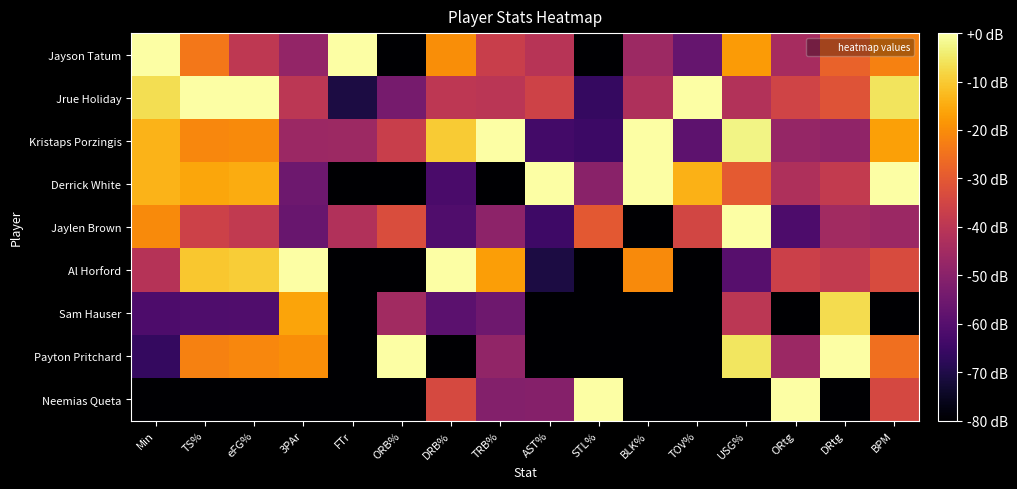

Reading left to right, what are all the values shown in this chart?

Jayson Tatum: Min=1.0	TS%=0.7	eFG%=0.5	3PAr=0.4	FTr=1.0	ORB%=0.0	DRB%=0.8	TRB%=0.5	AST%=0.5	STL%=0.0	BLK%=0.4	TOV%=0.3	USG%=0.8	ORtg=0.4	DRtg=0.7	BPM=0.7
Jrue Holiday: Min=0.9	TS%=1.0	eFG%=1.0	3PAr=0.5	FTr=0.1	ORB%=0.3	DRB%=0.5	TRB%=0.5	AST%=0.6	STL%=0.2	BLK%=0.5	TOV%=1.0	USG%=0.5	ORtg=0.6	DRtg=0.6	BPM=0.9
Kristaps Porzingis: Min=0.8	TS%=0.7	eFG%=0.7	3PAr=0.4	FTr=0.4	ORB%=0.5	DRB%=0.9	TRB%=1.0	AST%=0.2	STL%=0.2	BLK%=1.0	TOV%=0.3	USG%=1.0	ORtg=0.4	DRtg=0.4	BPM=0.8
Derrick White: Min=0.8	TS%=0.8	eFG%=0.8	3PAr=0.3	FTr=0.0	ORB%=0.0	DRB%=0.2	TRB%=0.0	AST%=1.0	STL%=0.4	BLK%=1.0	TOV%=0.8	USG%=0.6	ORtg=0.5	DRtg=0.5	BPM=1.0
Jaylen Brown: Min=0.7	TS%=0.5	eFG%=0.5	3PAr=0.3	FTr=0.5	ORB%=0.6	DRB%=0.2	TRB%=0.4	AST%=0.2	STL%=0.6	BLK%=0.0	TOV%=0.6	USG%=1.0	ORtg=0.2	DRtg=0.4	BPM=0.4
Al Horford: Min=0.5	TS%=0.9	eFG%=0.9	3PAr=1.0	FTr=0.0	ORB%=0.0	DRB%=1.0	TRB%=0.8	AST%=0.1	STL%=0.0	BLK%=0.7	TOV%=0.0	USG%=0.3	ORtg=0.5	DRtg=0.5	BPM=0.6
Sam Hauser: Min=0.2	TS%=0.2	eFG%=0.2	3PAr=0.8	FTr=0.0	ORB%=0.4	DRB%=0.3	TRB%=0.3	AST%=0.0	STL%=0.0	BLK%=0.0	TOV%=0.0	USG%=0.5	ORtg=0.0	DRtg=0.9	BPM=0.0
Payton Pritchard: Min=0.2	TS%=0.7	eFG%=0.7	3PAr=0.8	FTr=0.0	ORB%=1.0	DRB%=0.0	TRB%=0.4	AST%=0.0	STL%=0.0	BLK%=0.0	TOV%=0.0	USG%=0.9	ORtg=0.4	DRtg=1.0	BPM=0.7
Neemias Queta: Min=0.0	TS%=0.0	eFG%=0.0	3PAr=0.0	FTr=0.0	ORB%=0.0	DRB%=0.6	TRB%=0.4	AST%=0.4	STL%=1.0	BLK%=0.0	TOV%=0.0	USG%=0.0	ORtg=1.0	DRtg=0.0	BPM=0.6